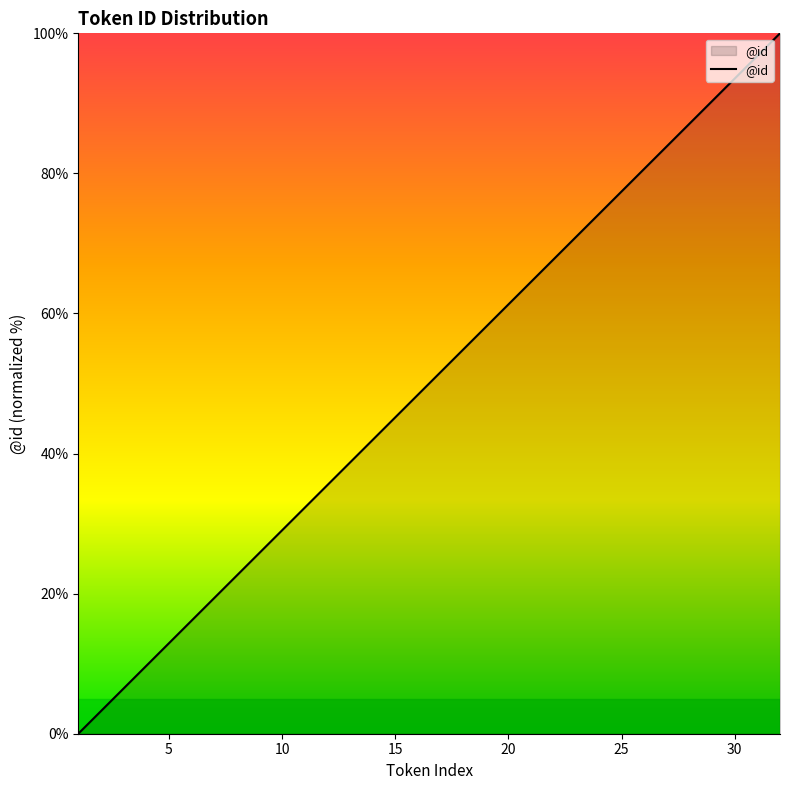

True or false: there are more than 2 points higher than both neighbors.

False